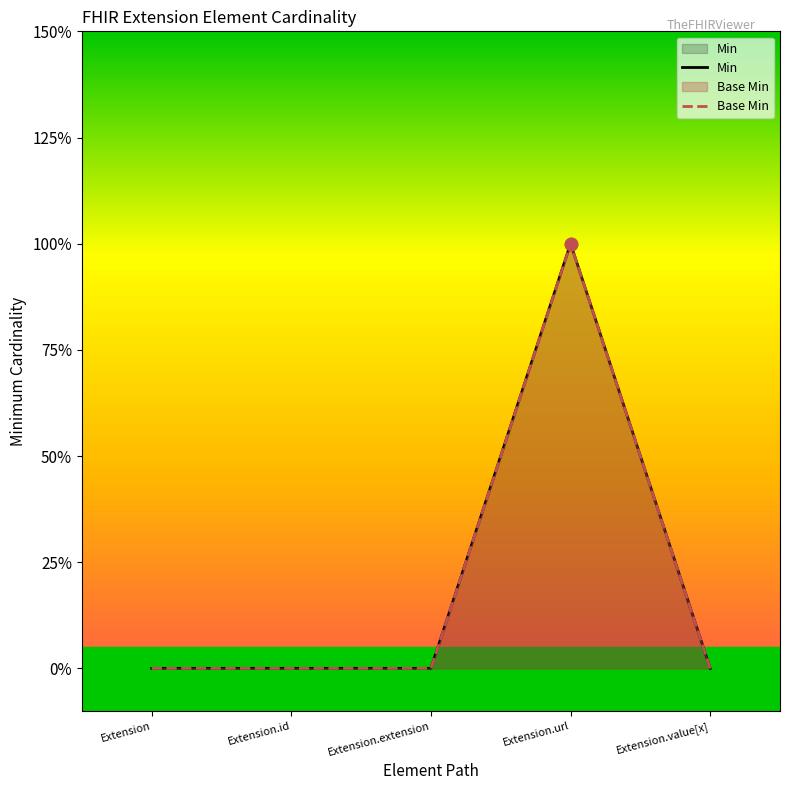

Is the value of Min at Extension.id greater than the value of Base Min at Extension.url?

No